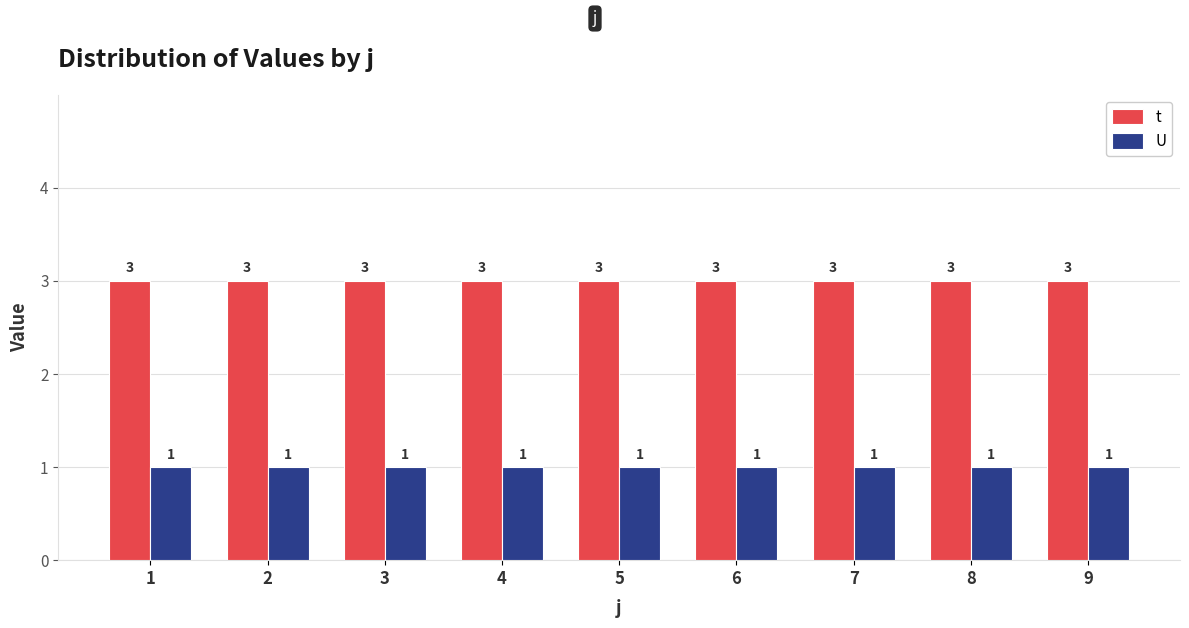

What is the lowest value of the U series?

1